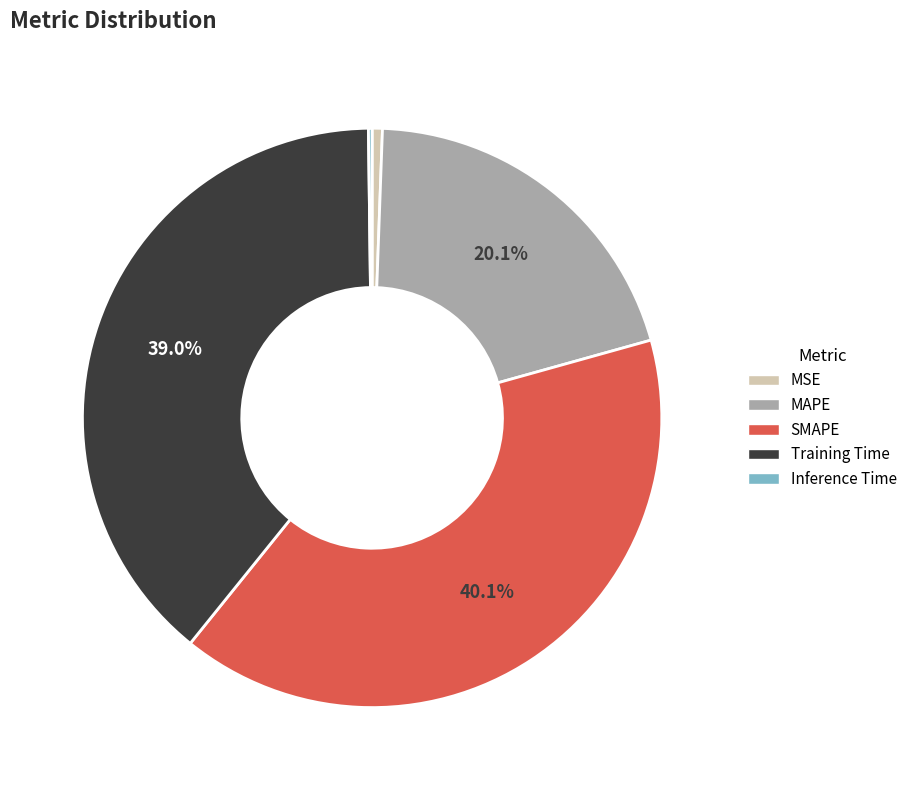

To the nearest percent, what is the difference between the MAPE and MSE slice percentages?

20%